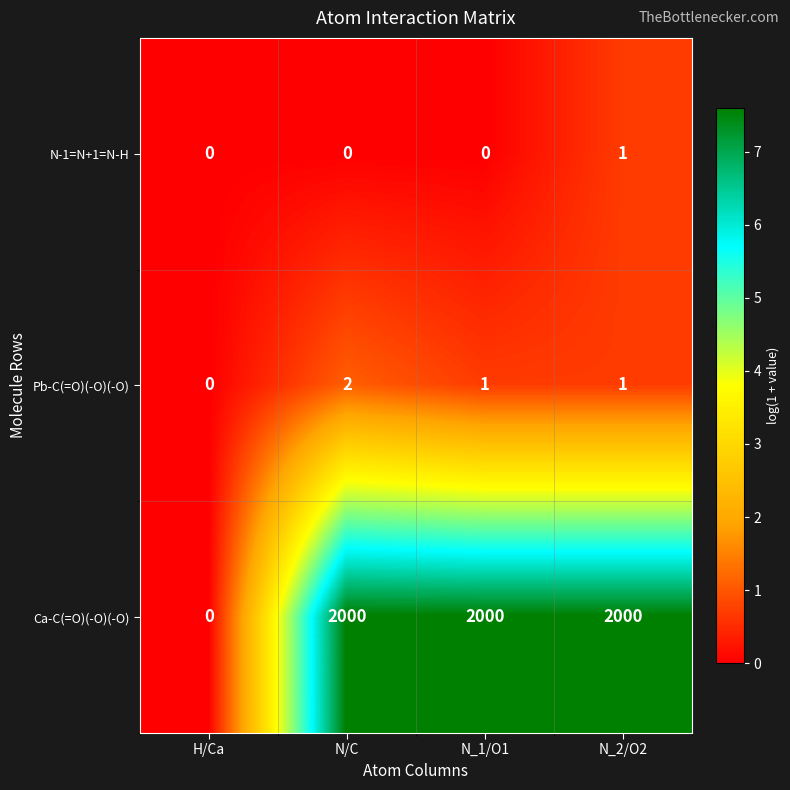

Which series has the largest total across all categories?

Ca-C(=O)(-O)(-O)